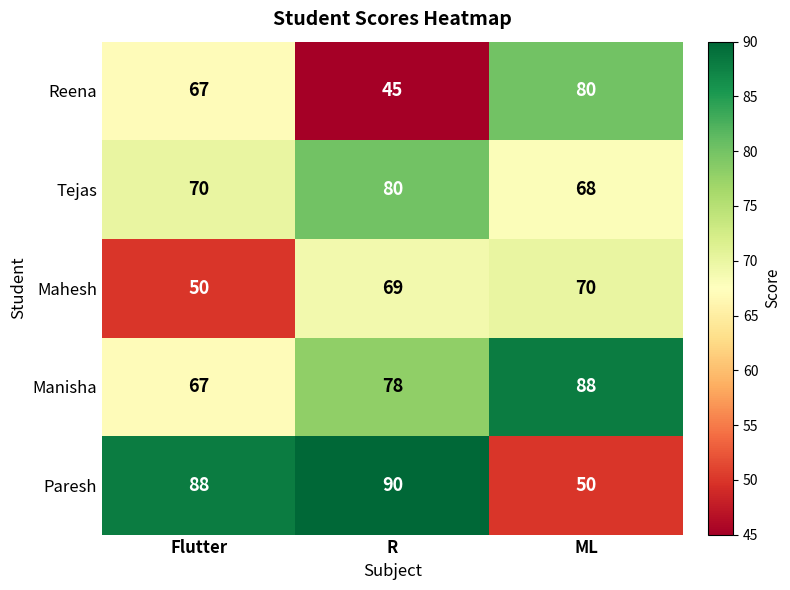

Which series changed the most between Flutter and R?

Reena